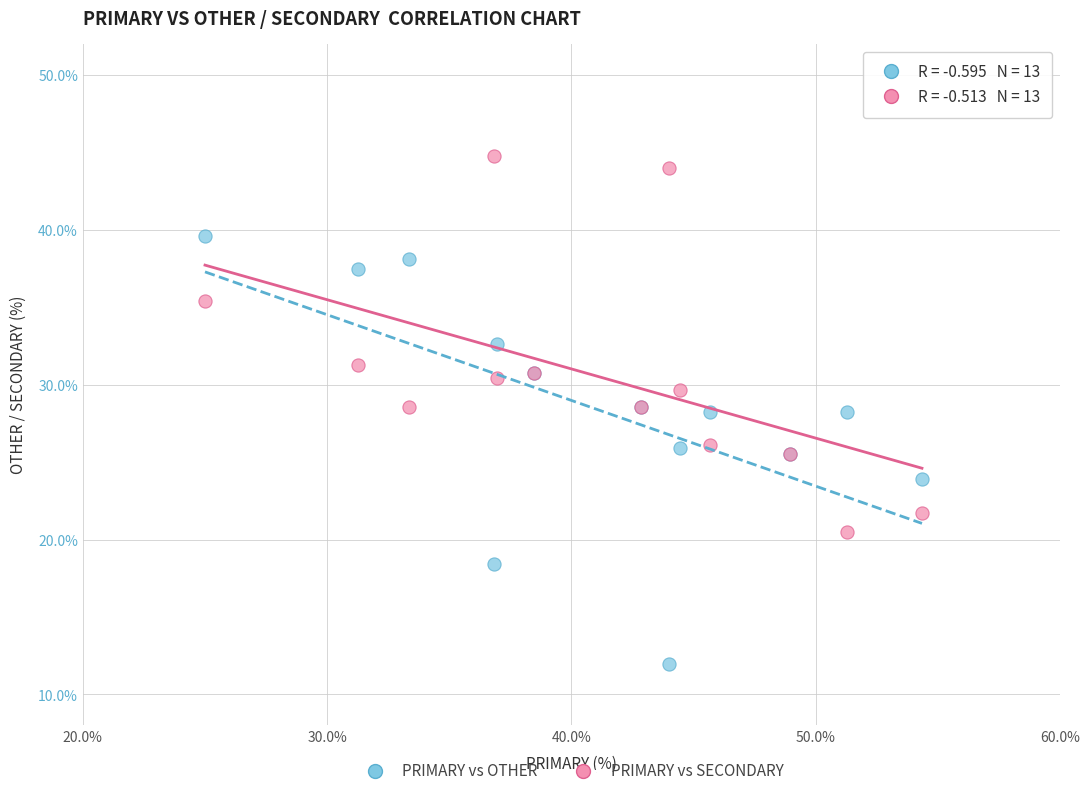

Which series has the widest spread of Y values?

PRIMARY vs OTHER